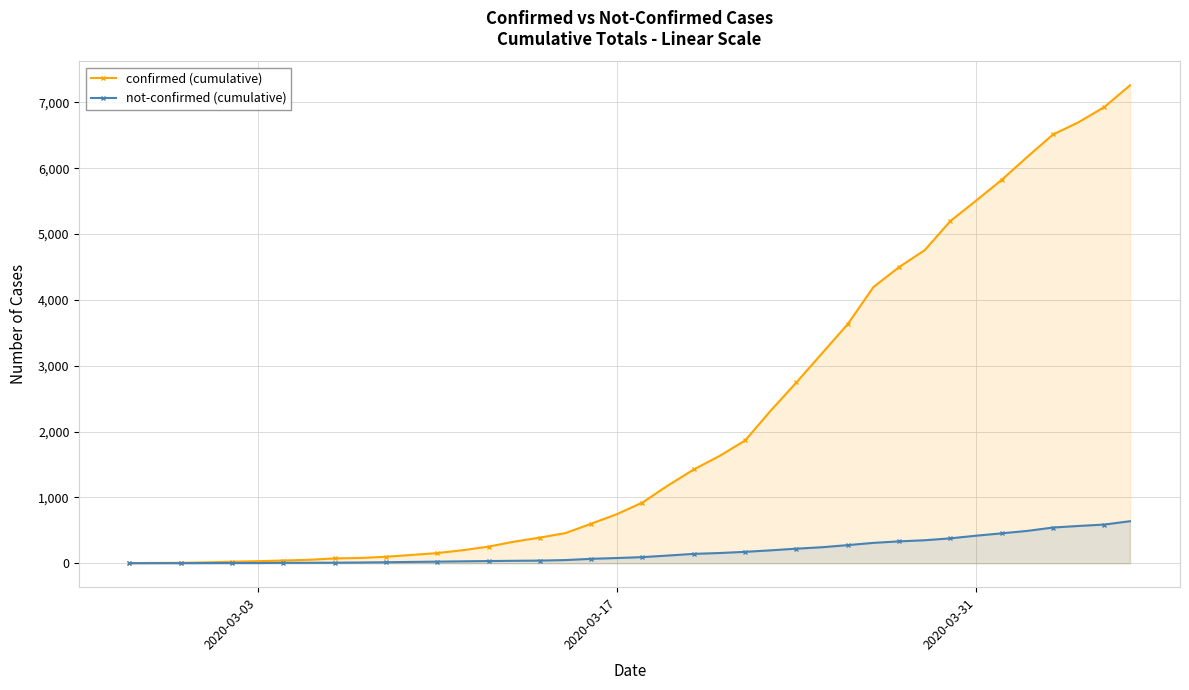

True or false: not-confirmed (cumulative) and confirmed (cumulative) intersect in this chart.

False